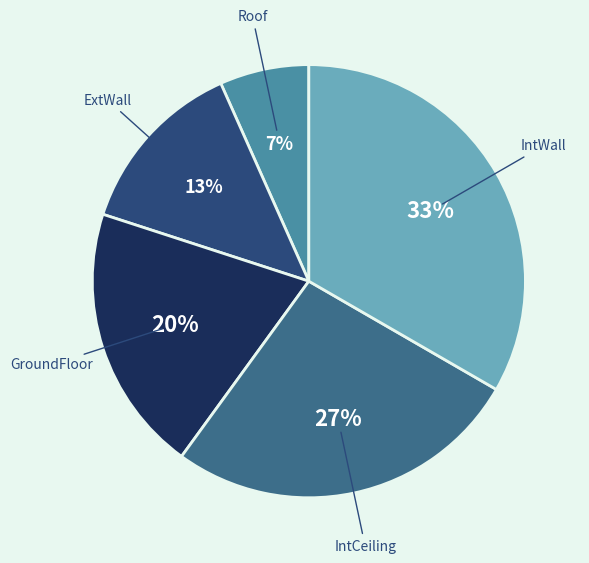

Do Roof and GroundFloor together represent more than half of the pie?

No